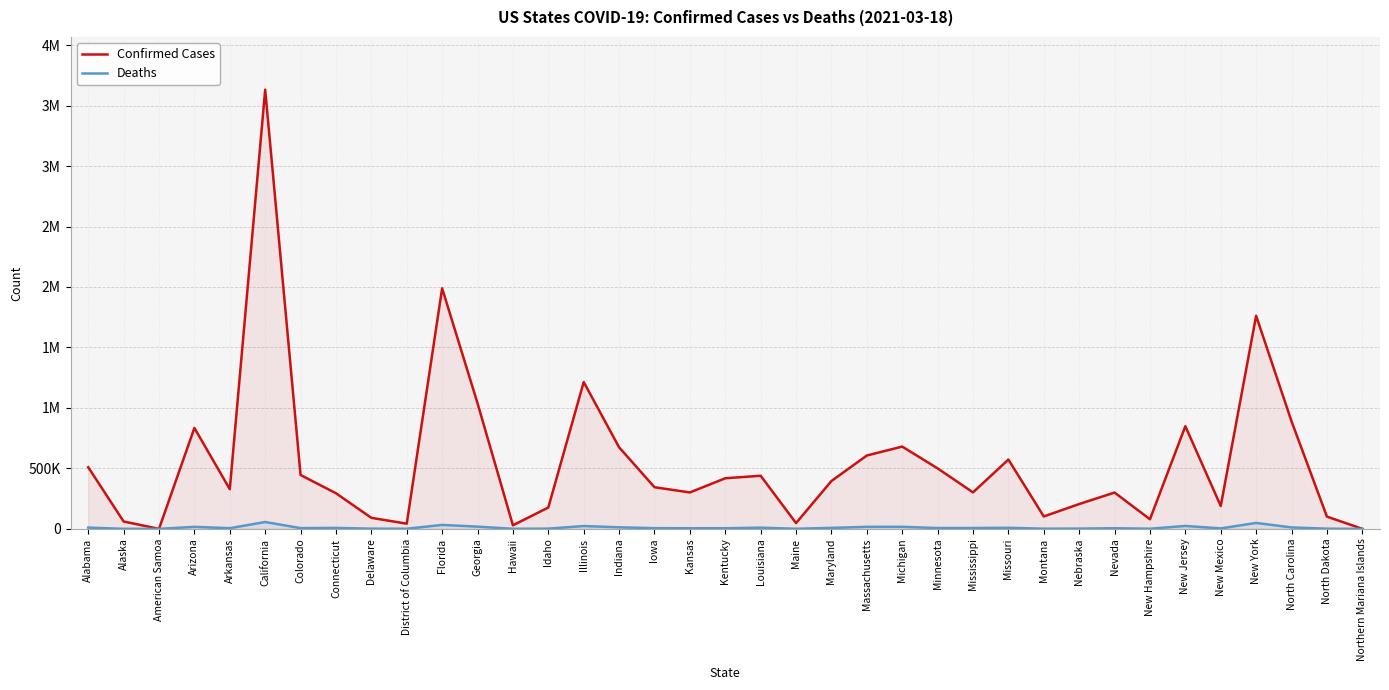

How many distinct data groups are displayed?

2